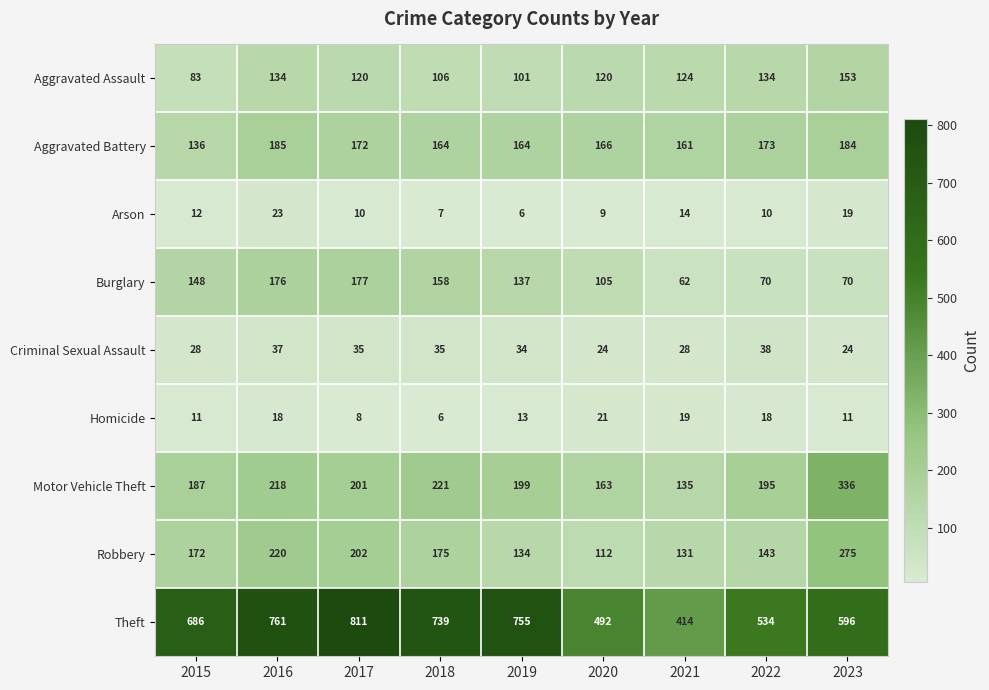

The value of Robbery at 2019 is 92. True or false?

False